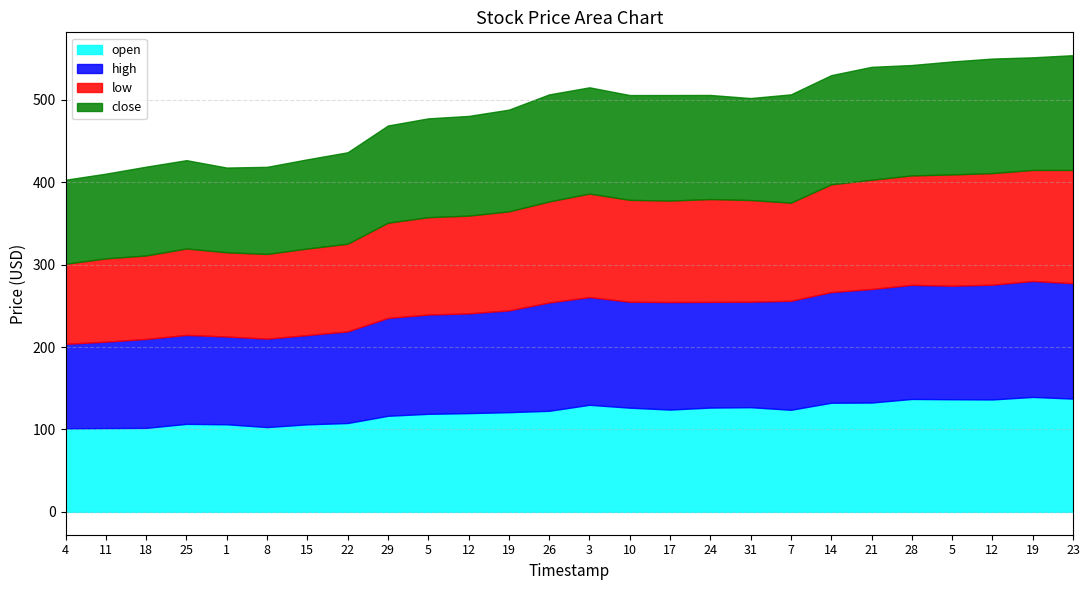

How many distinct data groups are displayed?

4